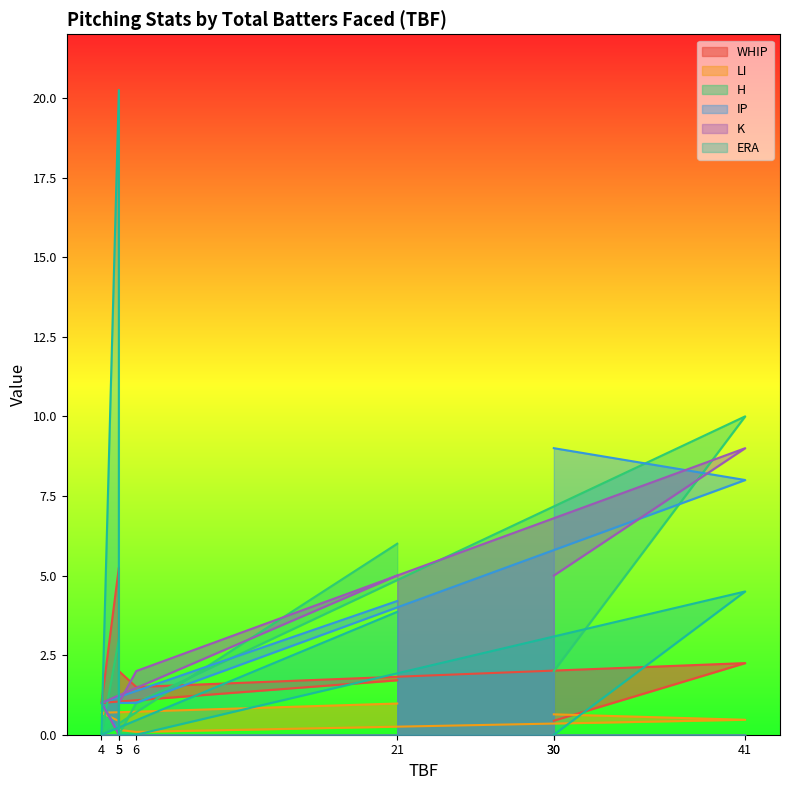

What are all the series names shown in the legend?

WHIP, LI, H, IP, K, ERA